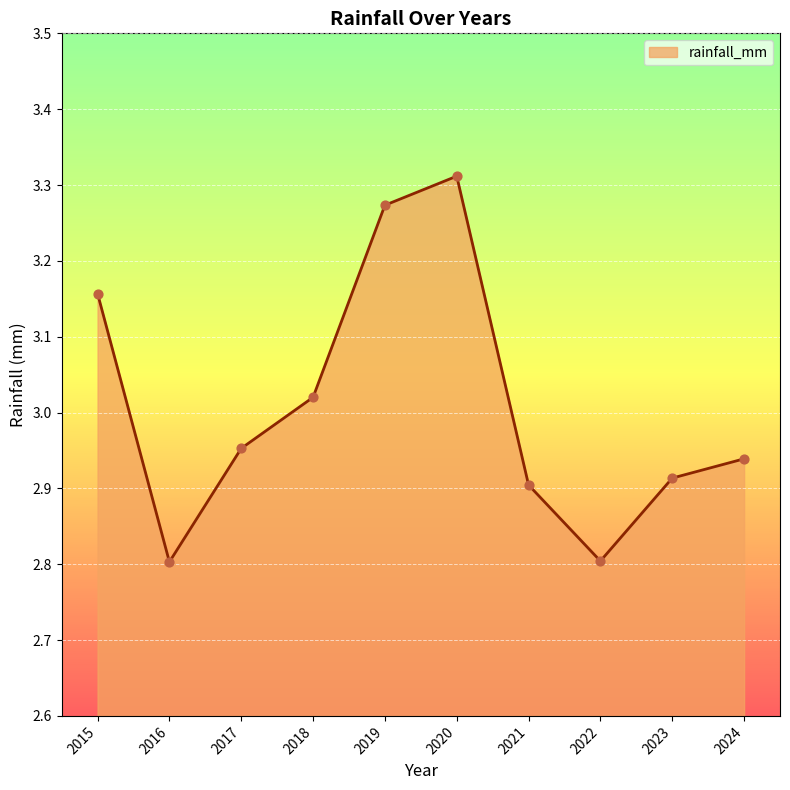

Approximately how many times larger is the value at 2021 compared to 2024?

1.0